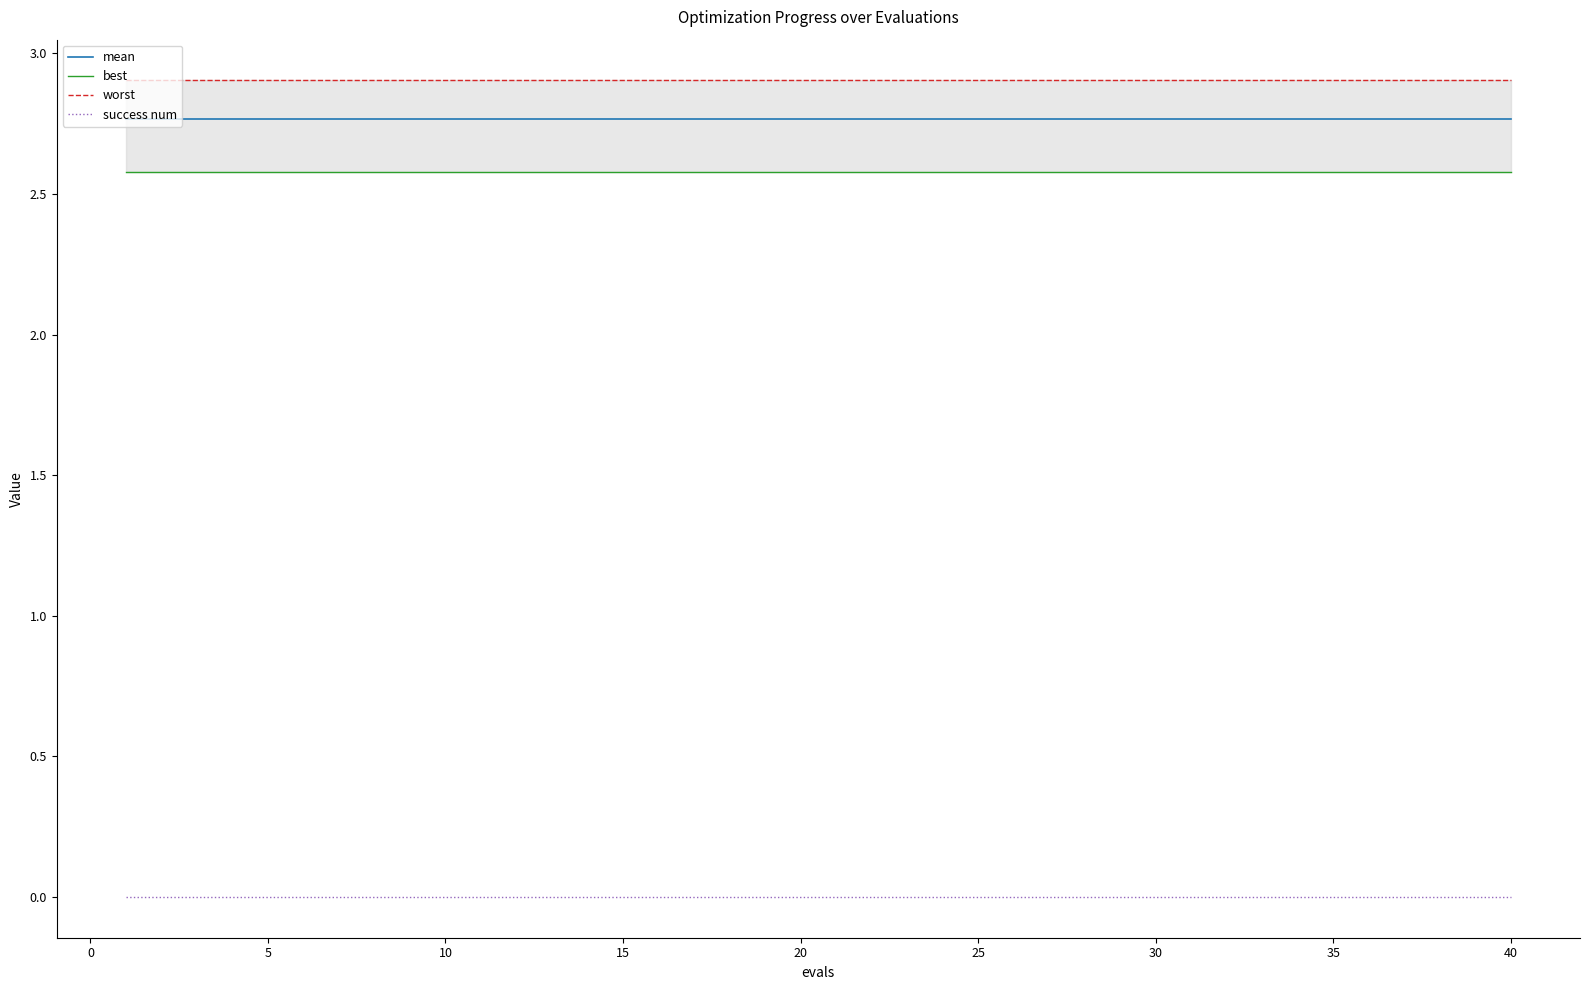

True or false: mean and success num cross at least once.

False